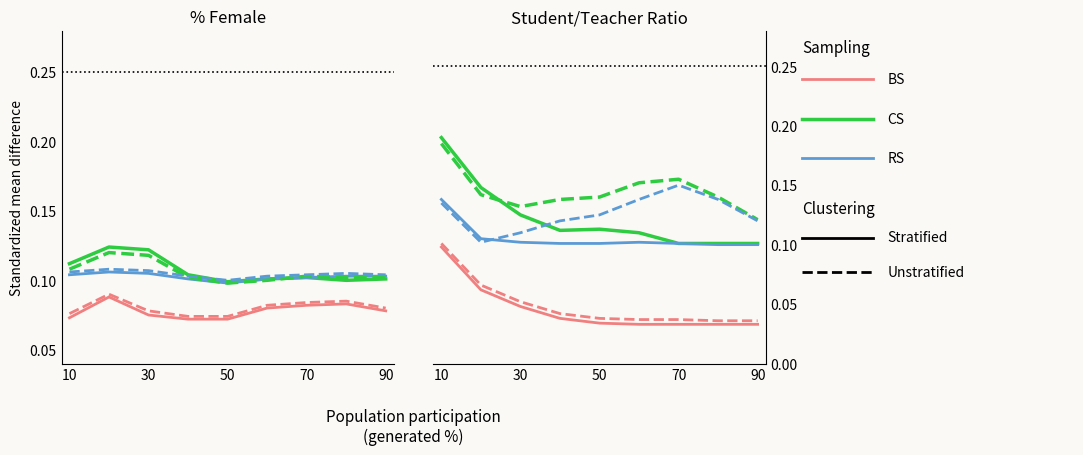

Does the chart display data point markers on the line(s)?

No